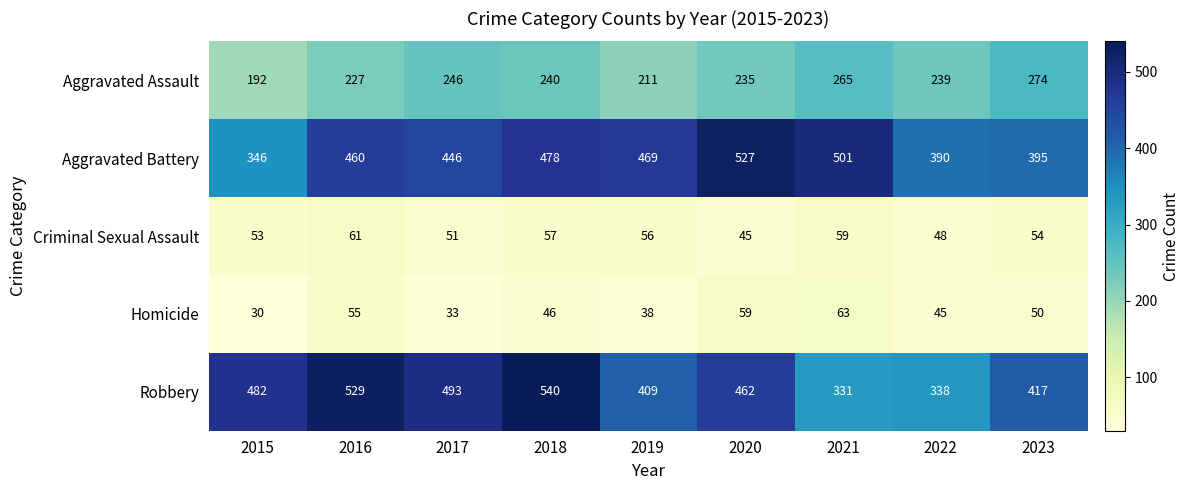

How many data points does each series have?

9